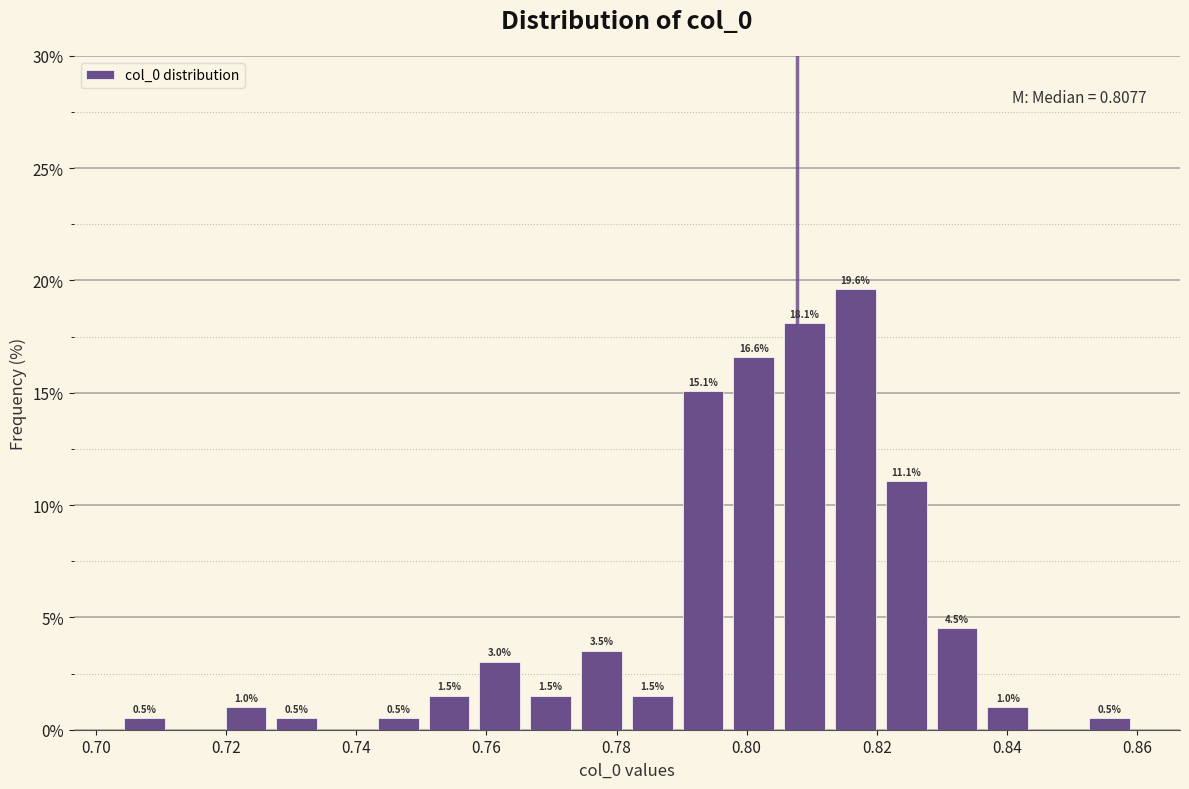

Read against the x-axis, roughly where is the centre of the tallest bar?

0.816